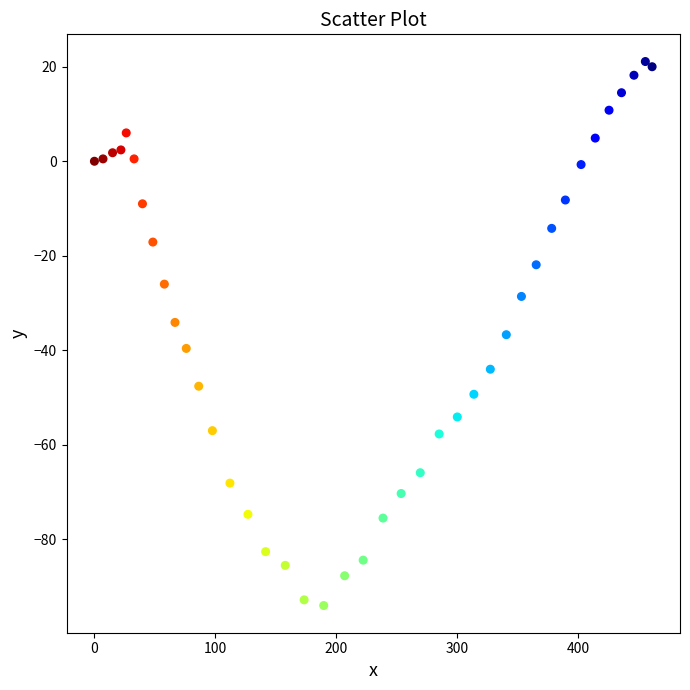

What is the range of Y values (max minus min)?

115.1